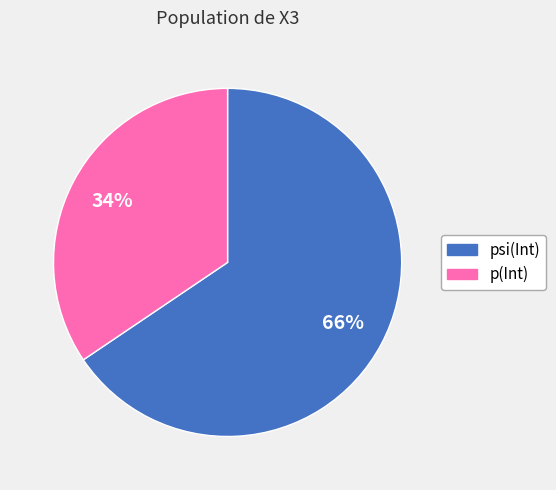

What is the smallest slice in the pie chart?

p(Int)